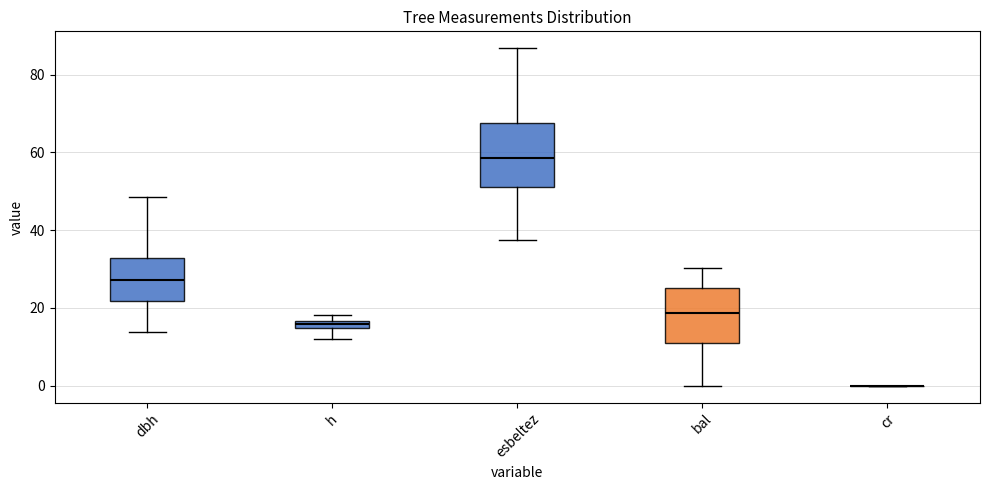

Which box is the tallest, from its lower edge to its upper edge?

esbeltez